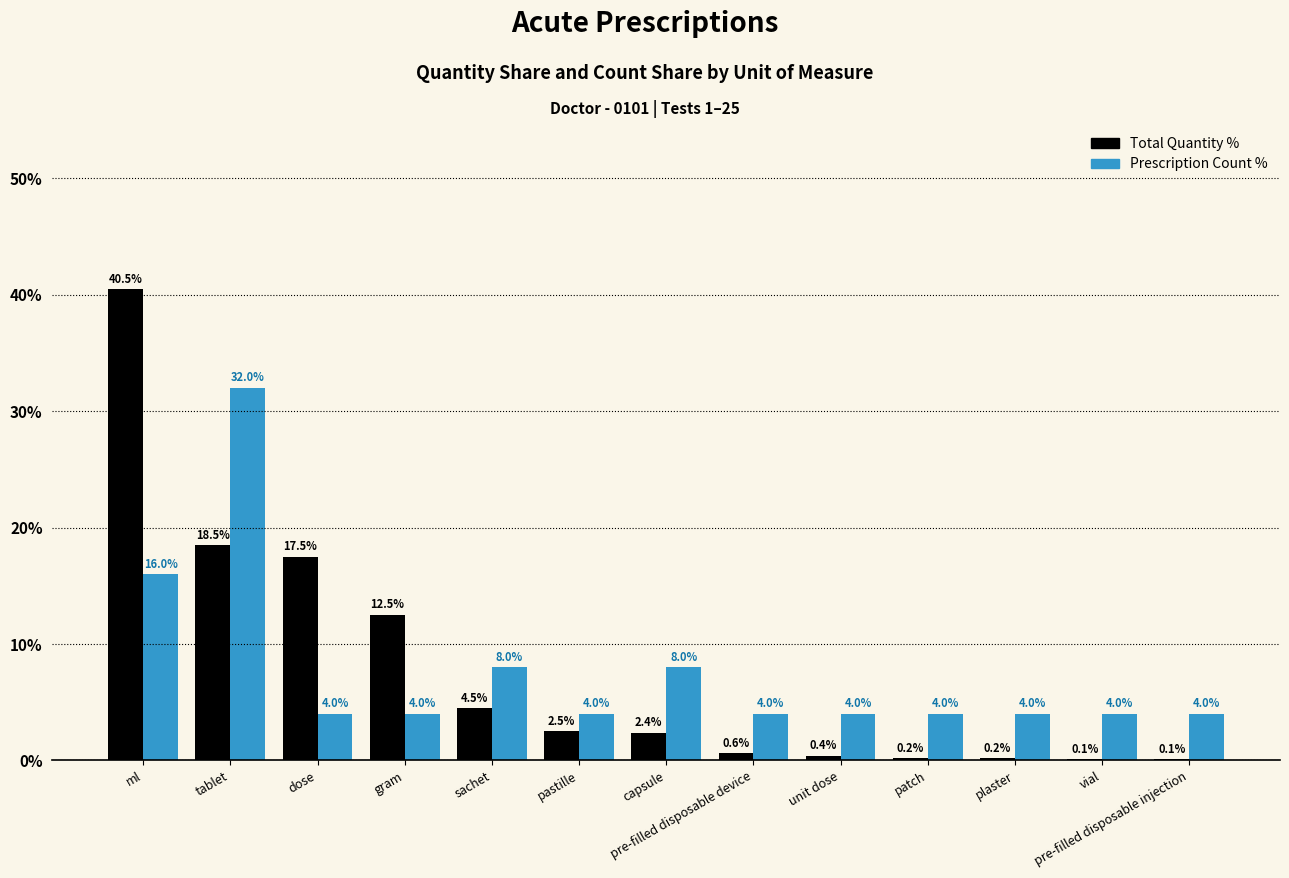

What is the sum of the Prescription Count % values at capsule and pre-filled disposable device?

12.0